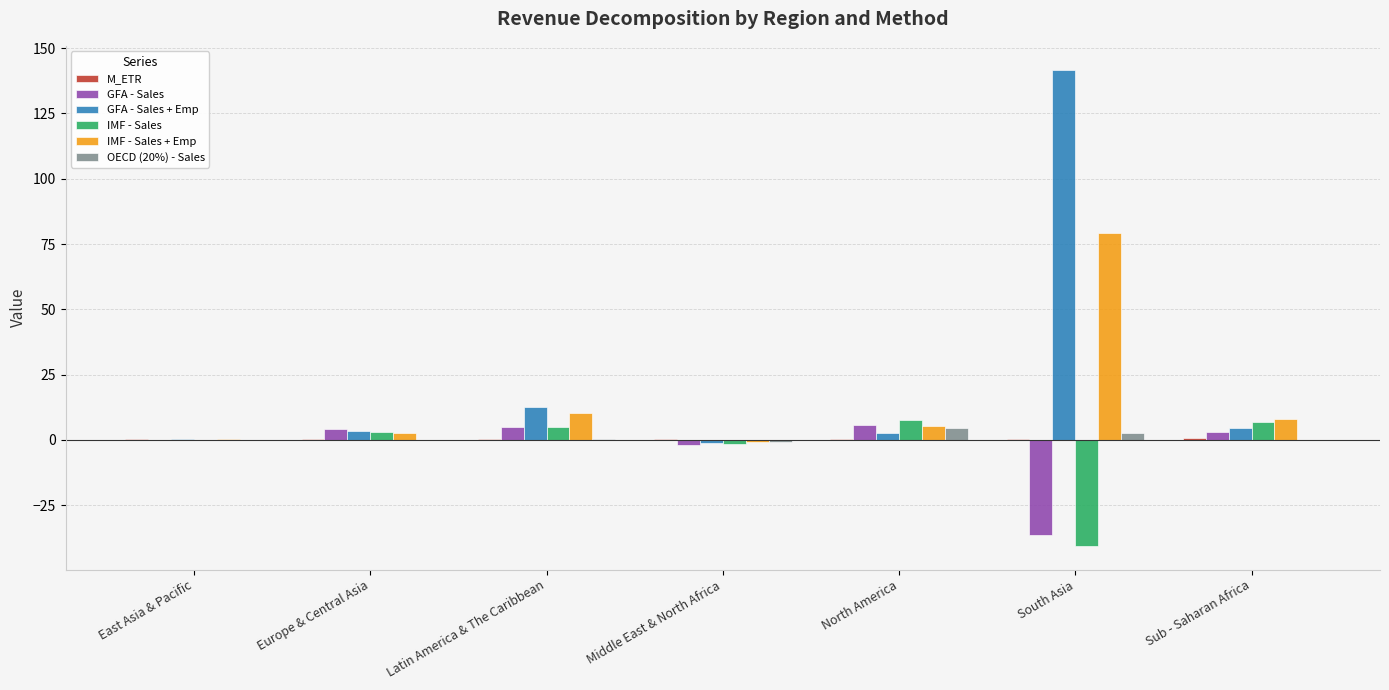

At which label is GFA - Sales + Emp closest to 70?

Latin America & The Caribbean